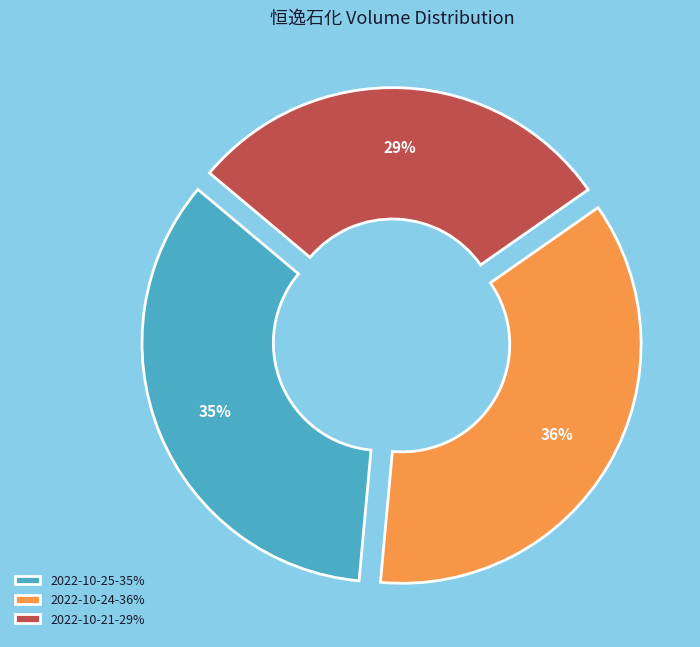

Which slice is the largest?

2022-10-24